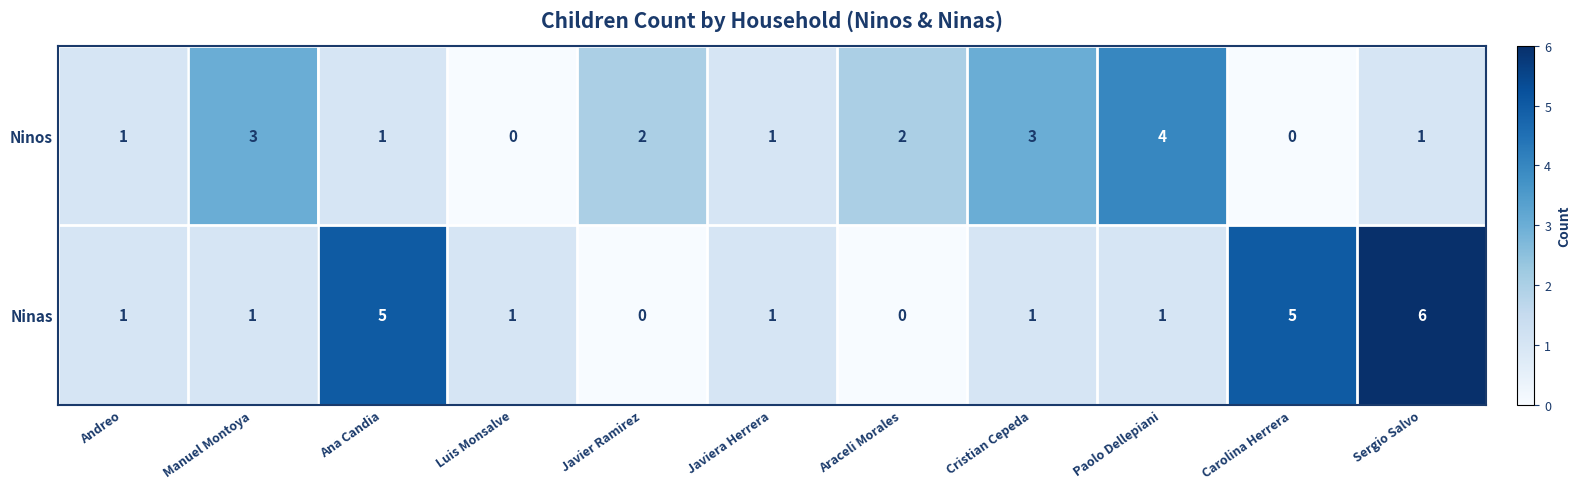

What is the difference between the maximum and minimum values in the Ninas series?

6